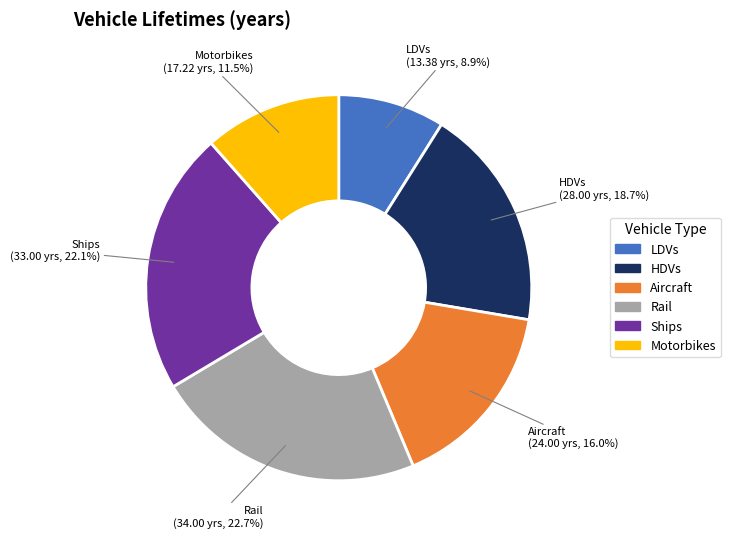

Between Motorbikes and HDVs, which is larger?

HDVs